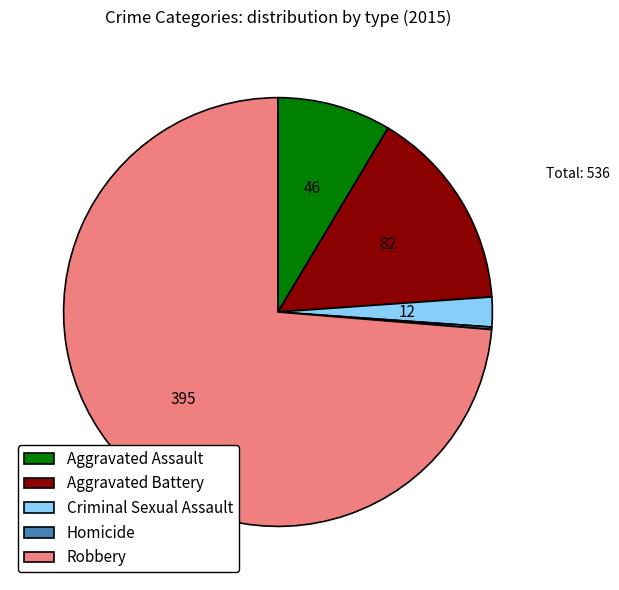

What is the majority slice?

Robbery